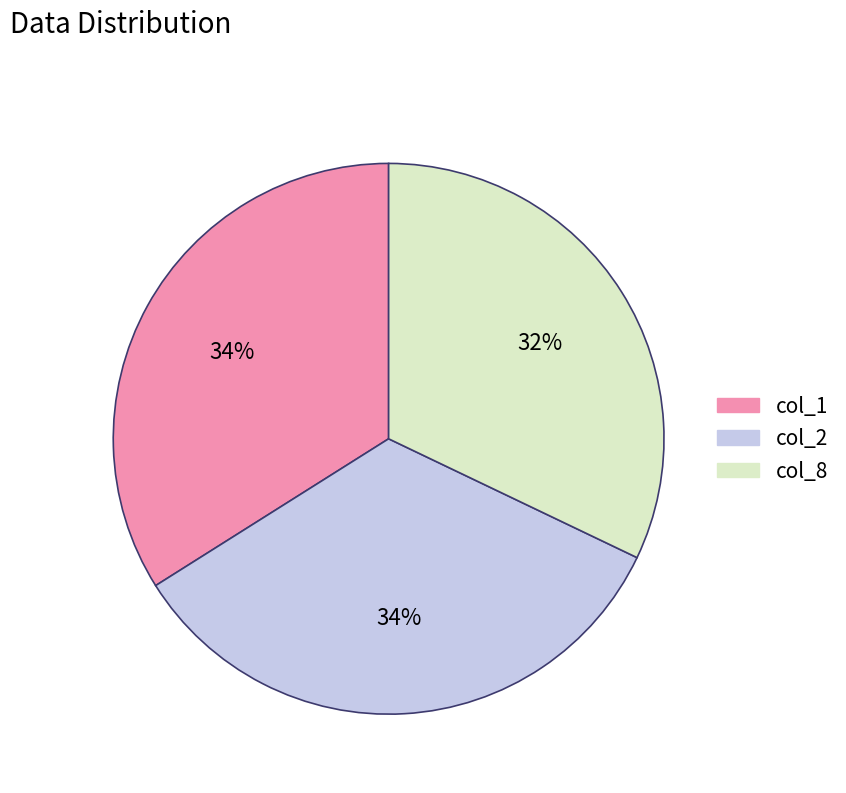

What is the ratio of the value at col_2 to the value at col_1?

1.0